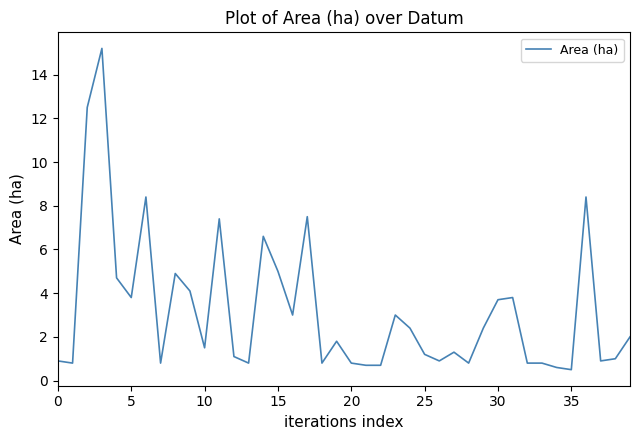

What is the difference between the maximum and minimum values?

14.7